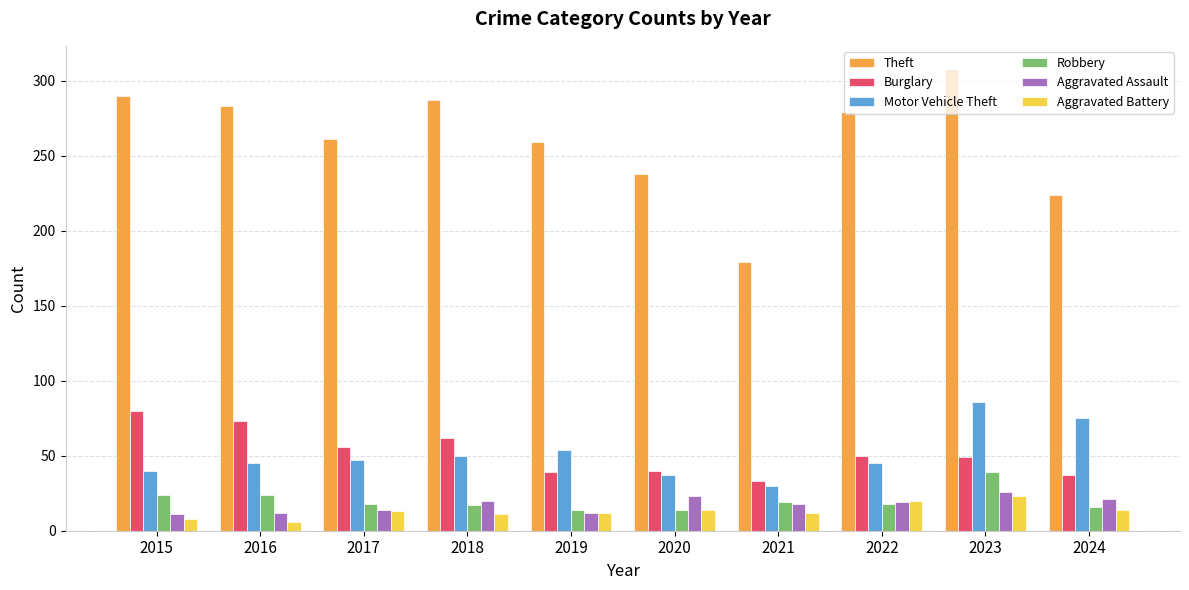

The Motor Vehicle Theft series shows 37 at 2020. True or false?

True